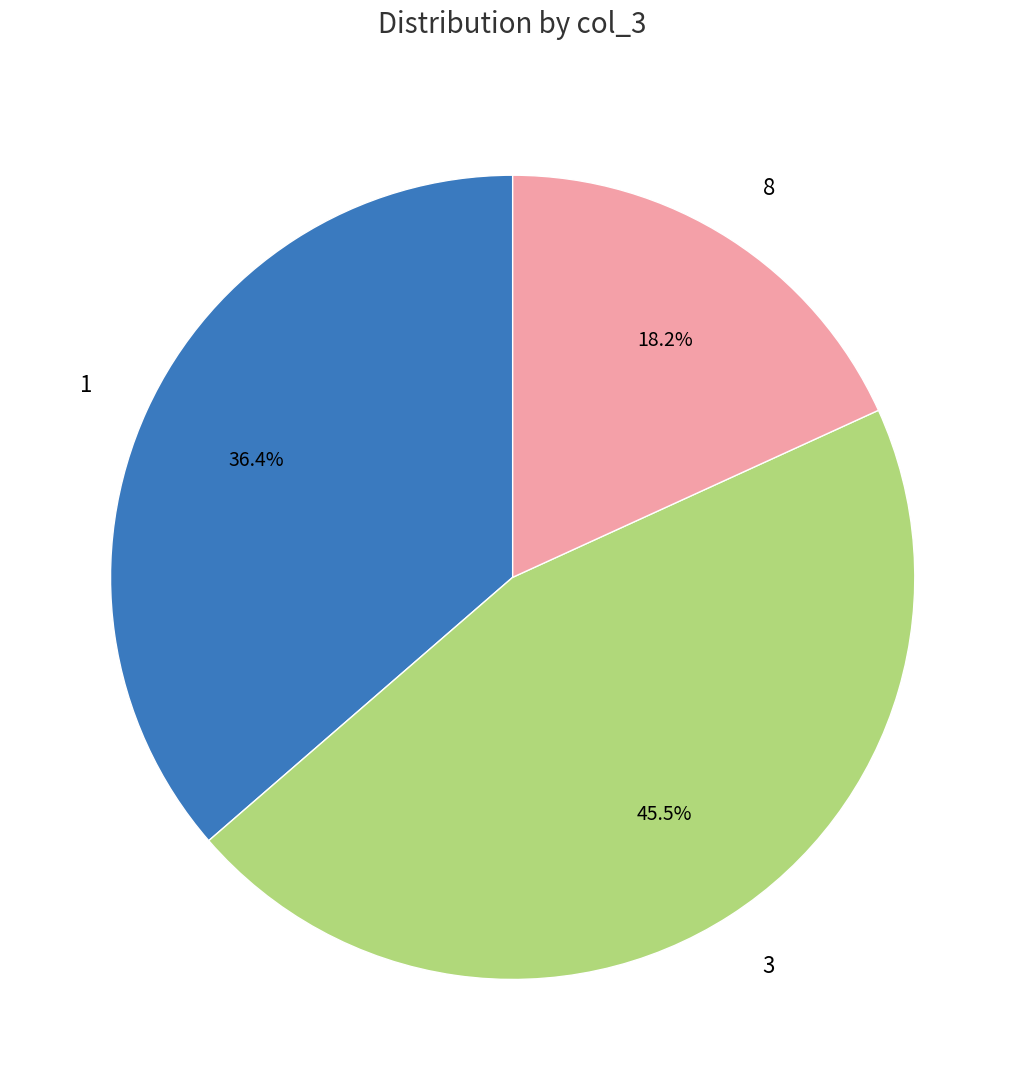

Which category has the smallest portion of the pie?

8